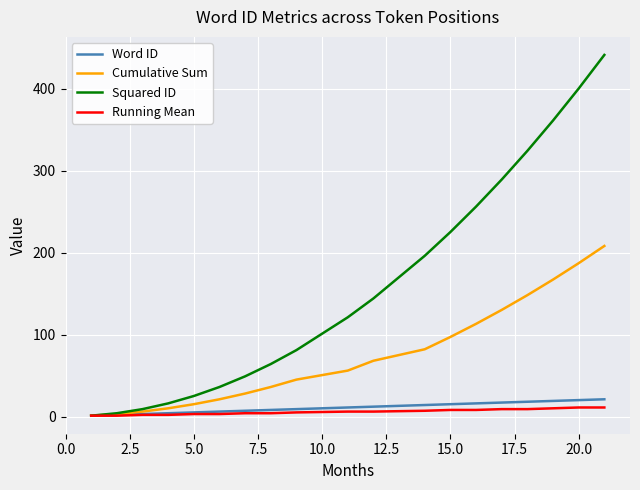

Which series has the widest spread of values?

Squared ID